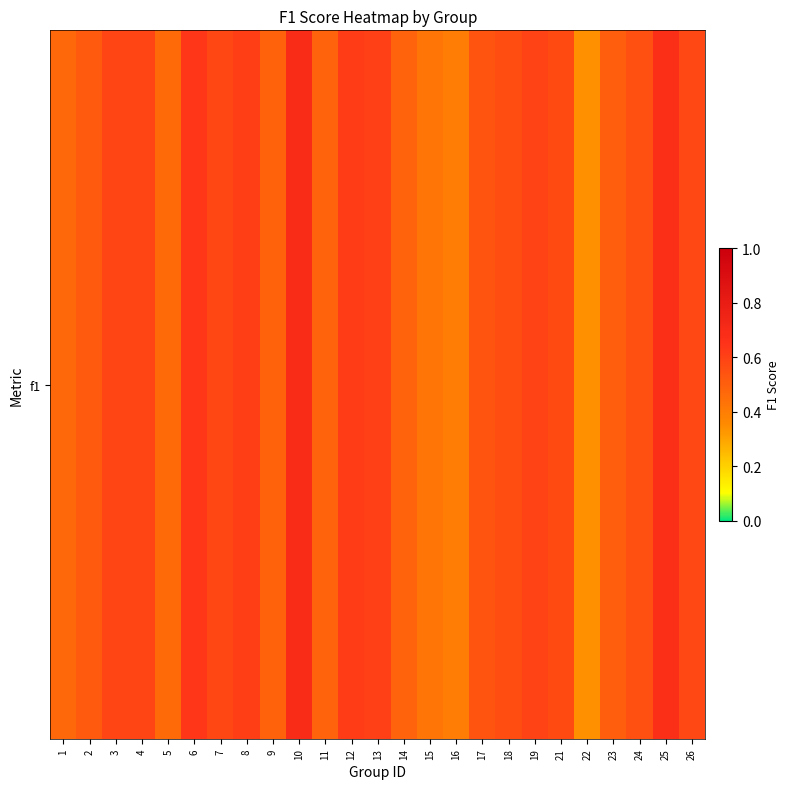

Which label corresponds to the largest value in the chart?

10